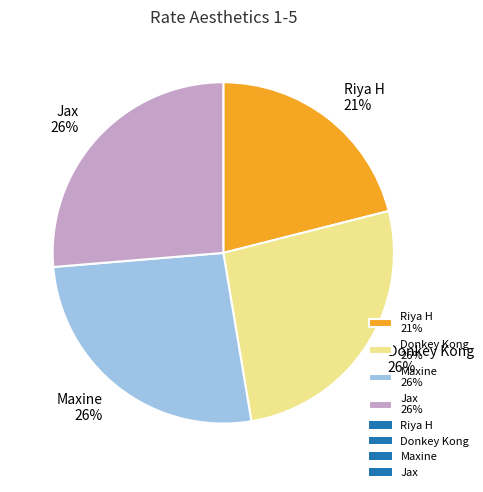

The Jax 26% slice represents 15% of the pie. True or false?

False